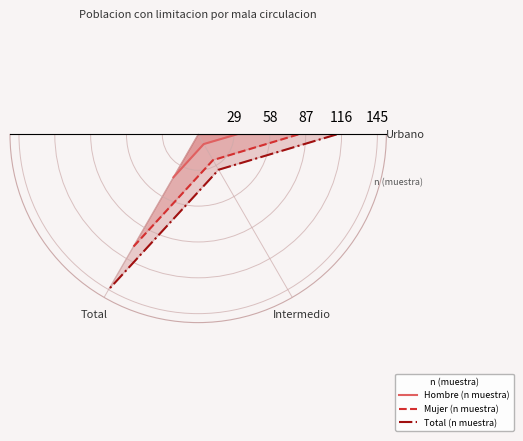

Which series has the widest spread of values?

Total (n muestra)